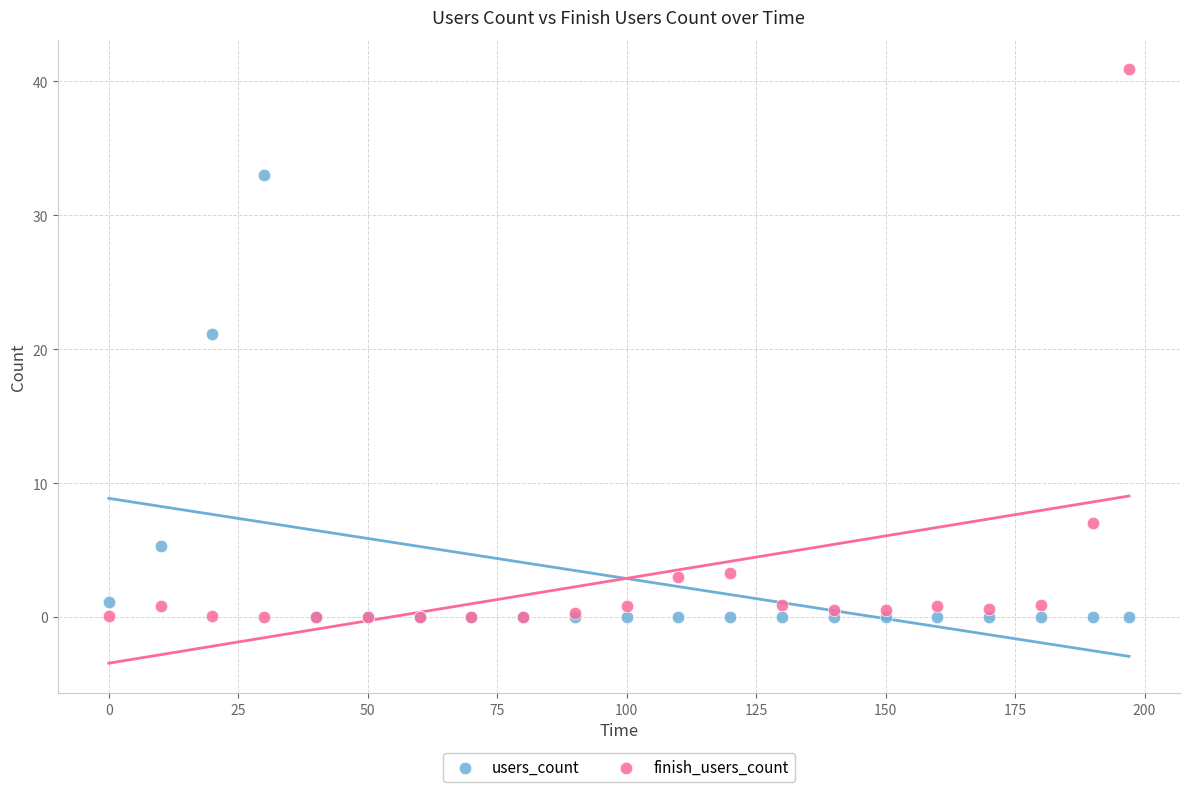

In the users_count series, what Y value is closest to 16?

21.1